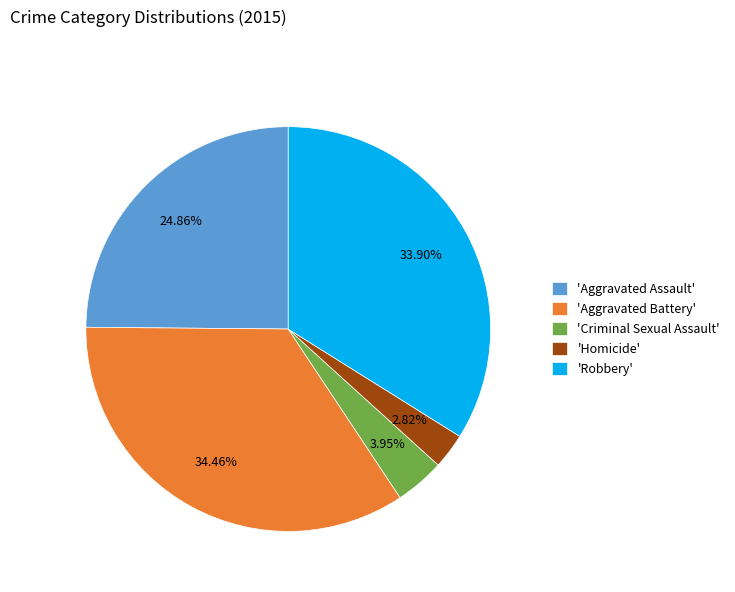

Which slice is the largest?

'Aggravated Battery'